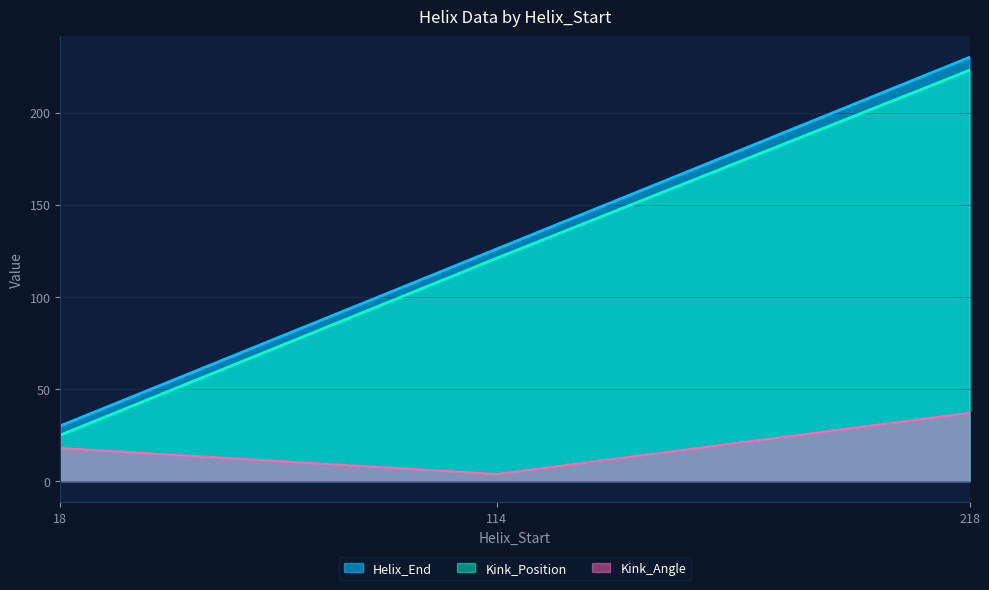

Which series changed the most between 114 and 218?

Helix_End